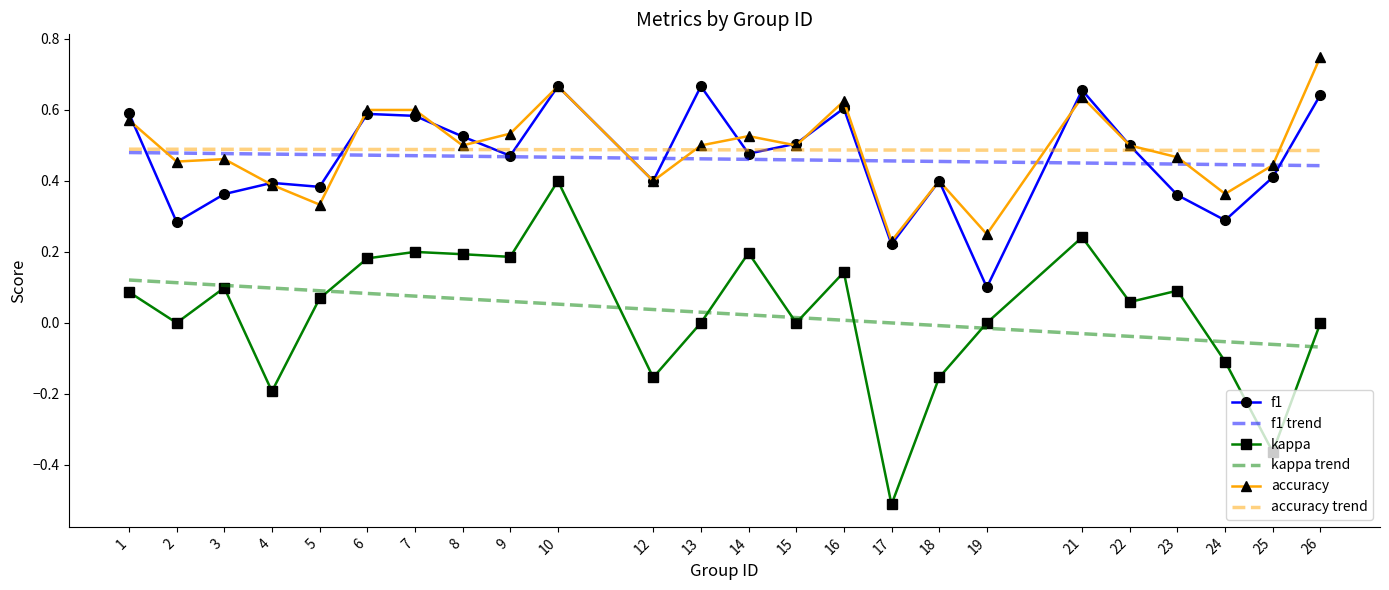

The value of accuracy at 17 is 0.1. True or false?

False